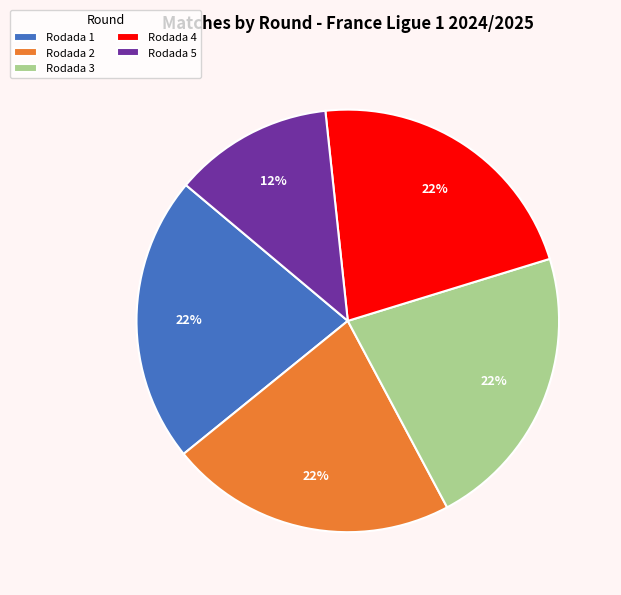

What is the smallest slice in the pie chart?

Rodada 5